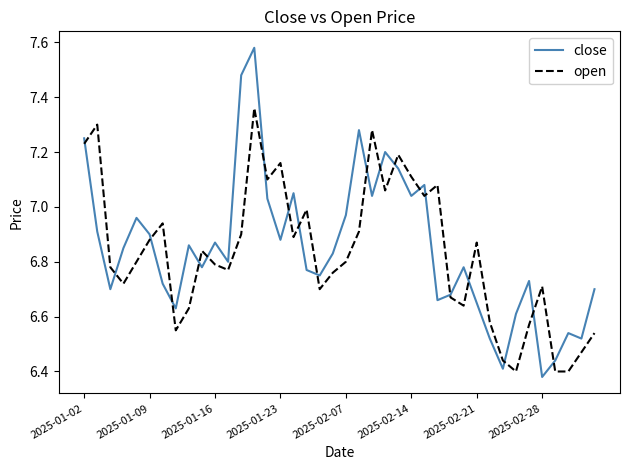

Which series has the largest range (max minus min)?

close